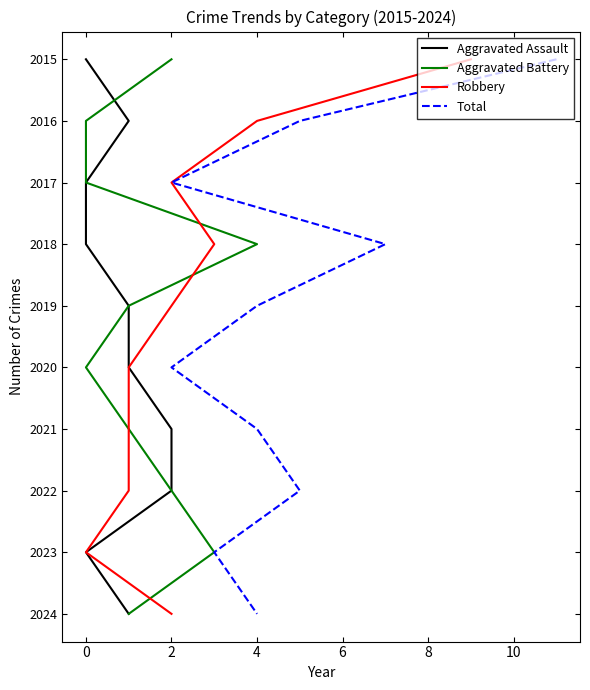

What are all the series names shown in the legend?

Aggravated Assault, Aggravated Battery, Robbery, Total